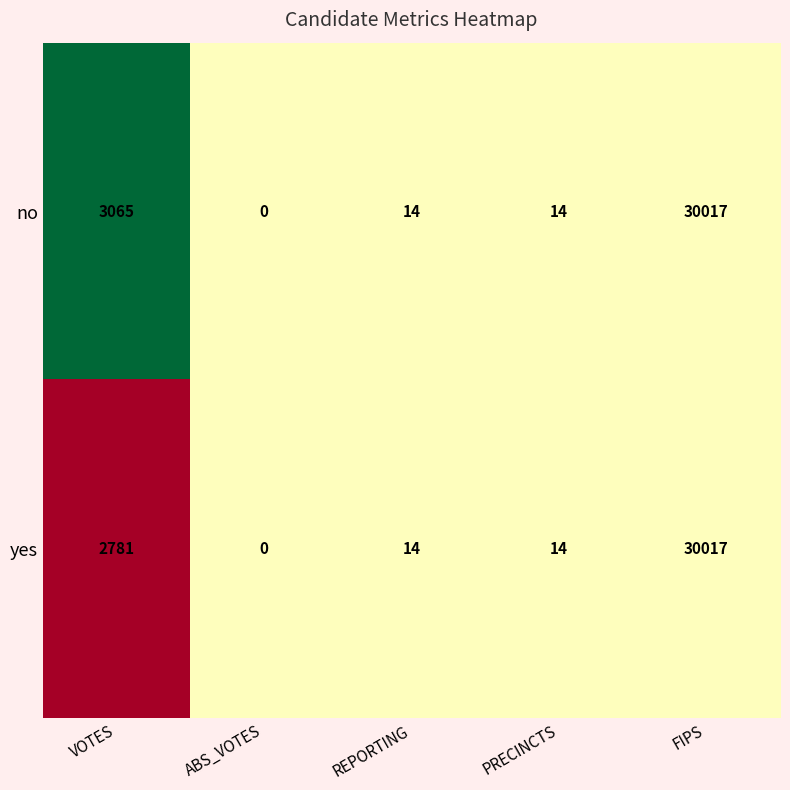

Reading left to right, what are all the values shown in this chart?

no: 3065	0	14	14	30017
yes: 2781	0	14	14	30017